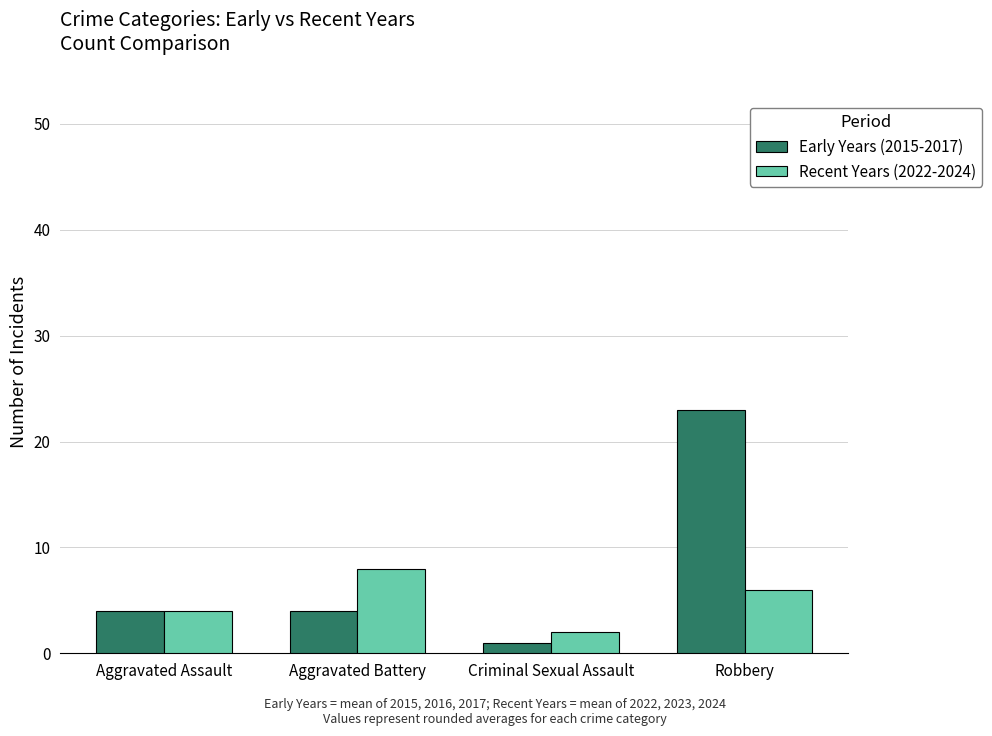

What is the value of the Early Years (2015-2017) bar at the 2nd from the left?

4